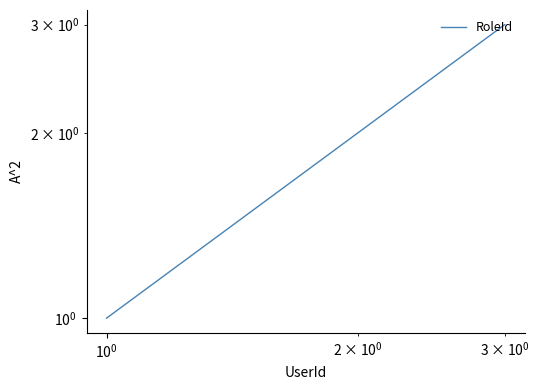

Count the number of values greater than 2.

1